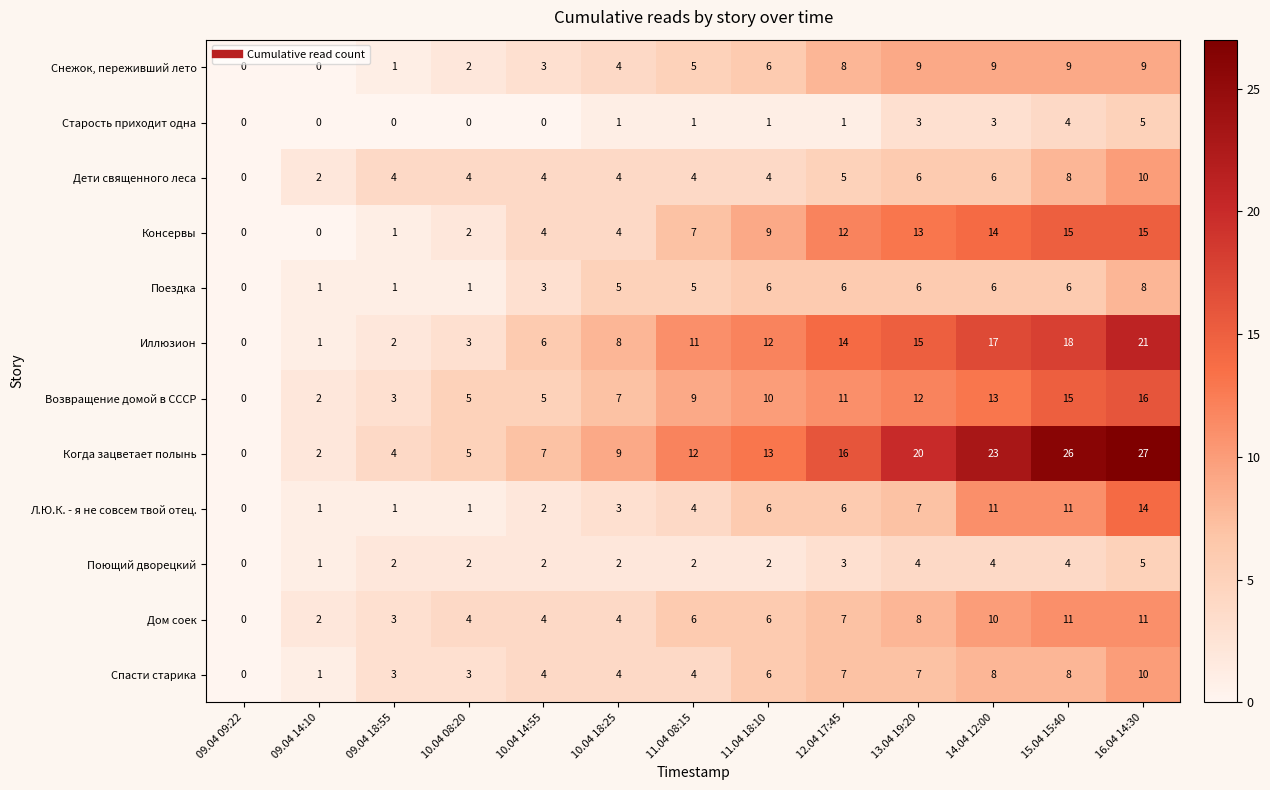

Count the number of data series in this chart.

12